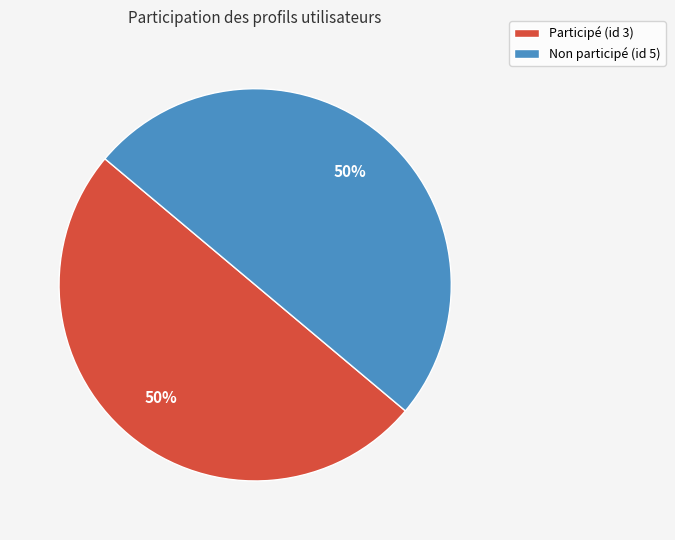

Count the number of slices in the pie.

2